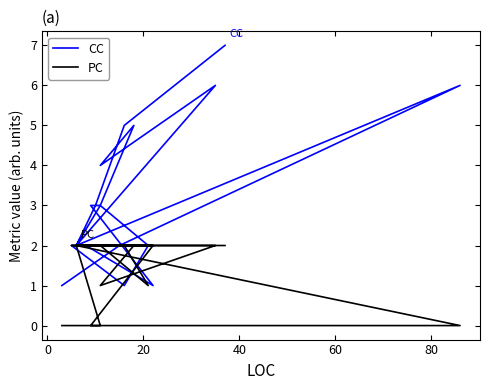

Is it true that CC equals 3 at 0?

False